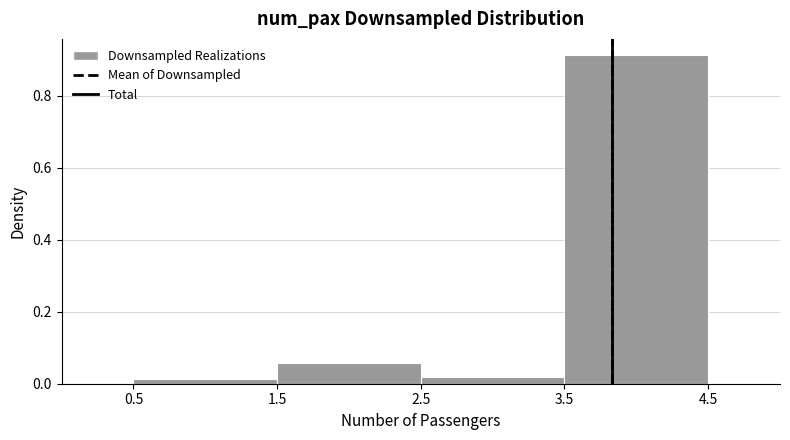

Which range on the x-axis has the tallest bar?

3.5 to 4.5